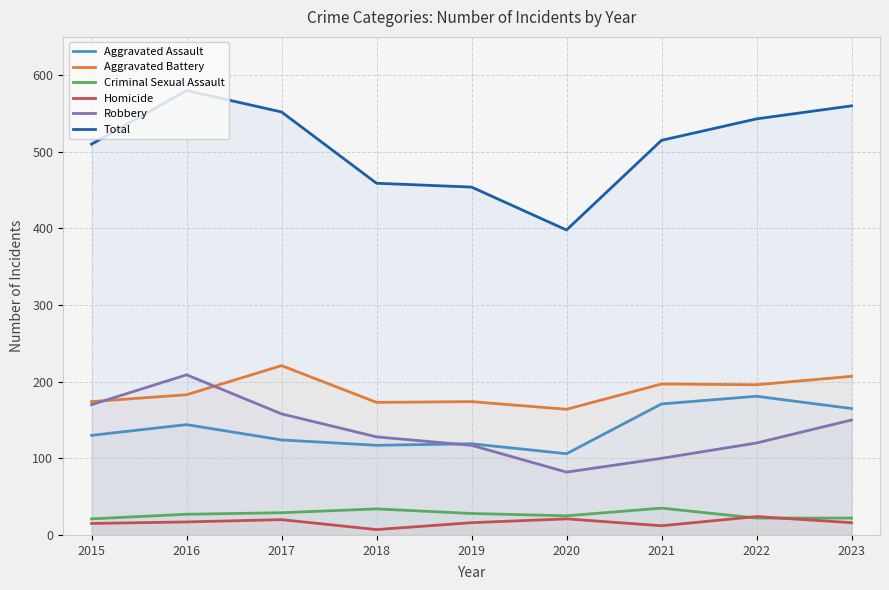

True or false: Homicide and Aggravated Assault intersect in this chart.

False